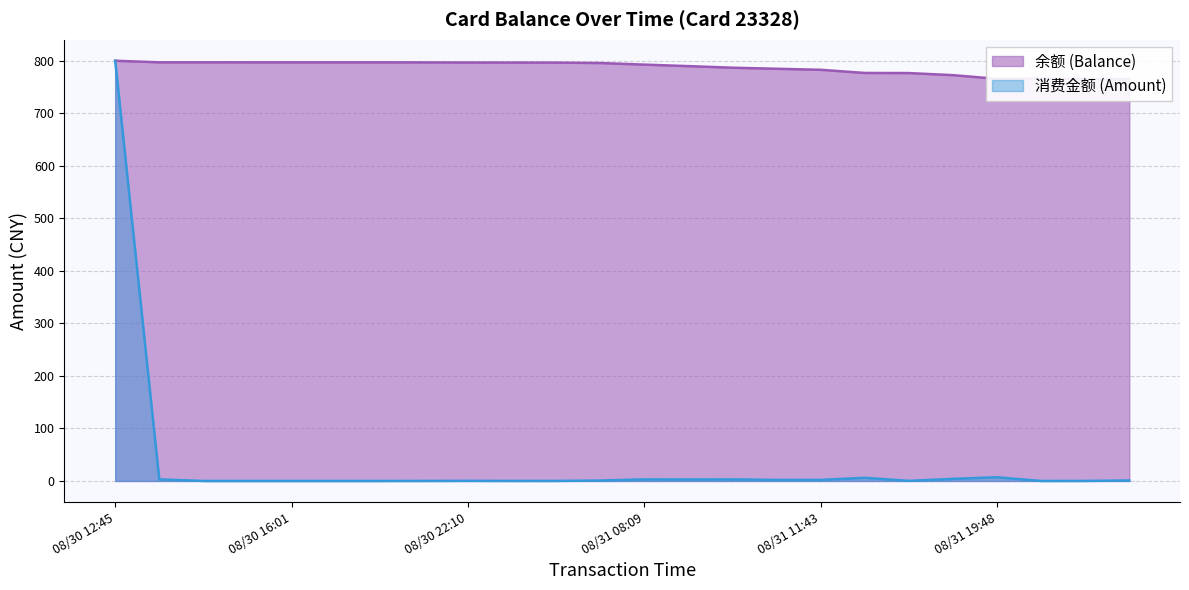

What is the value of the 余额 (Balance) point at the 8th from the left?

796.9